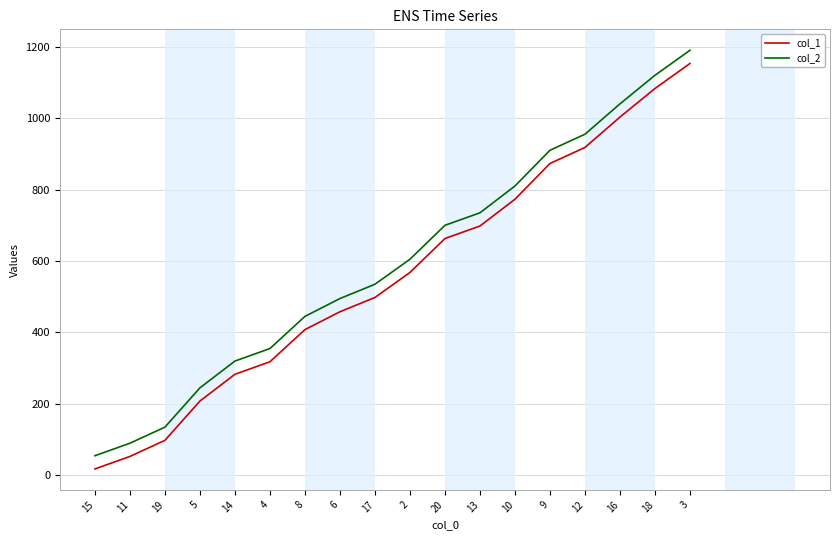

What is the difference between the col_2 values at 19 and 3?

1055